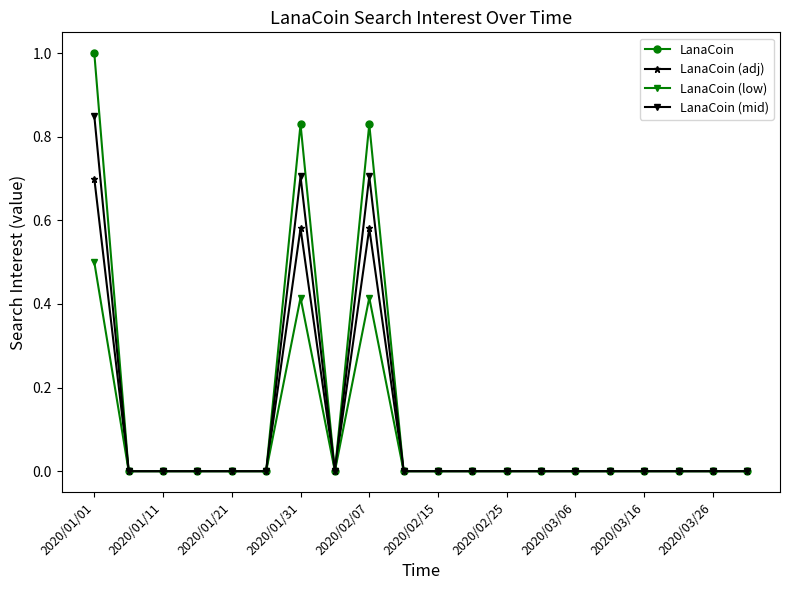

What are all the series names shown in the legend?

LanaCoin, LanaCoin (adj), LanaCoin (low), LanaCoin (mid)